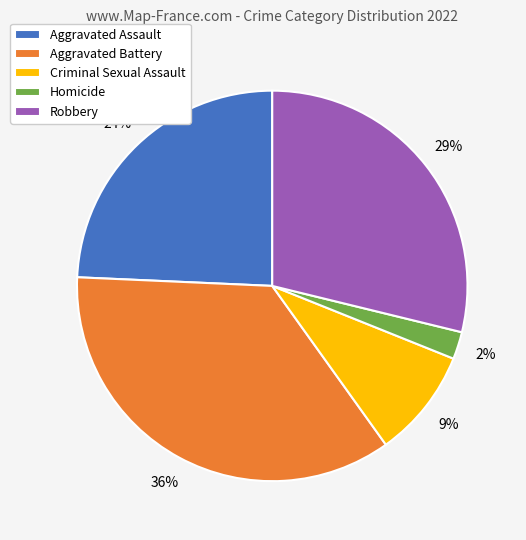

Is the sum of Aggravated Assault and Aggravated Battery greater than half?

Yes